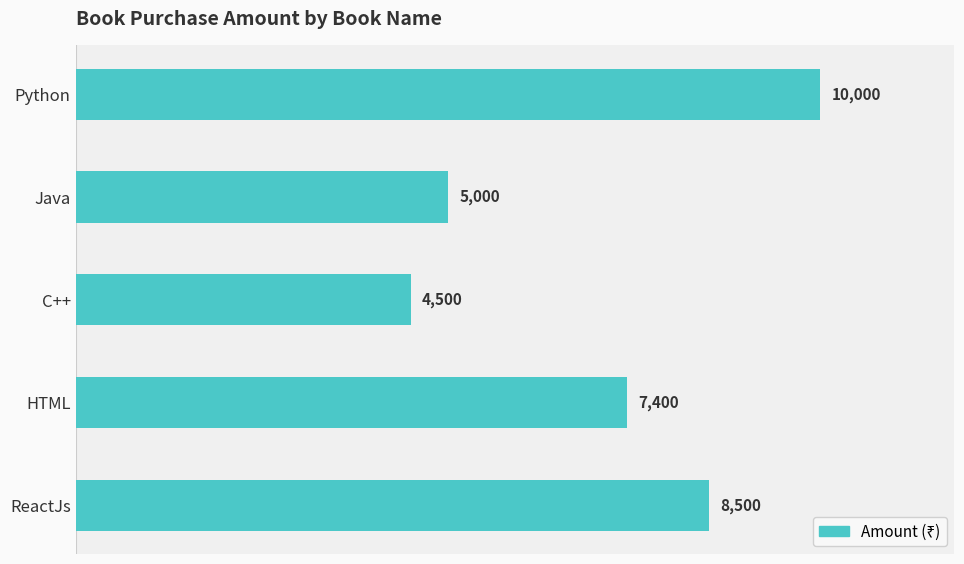

Reading top to bottom, list all the values displayed in this chart.

Python=10000	Java=5000	C++=4500	HTML=7400	ReactJs=8500